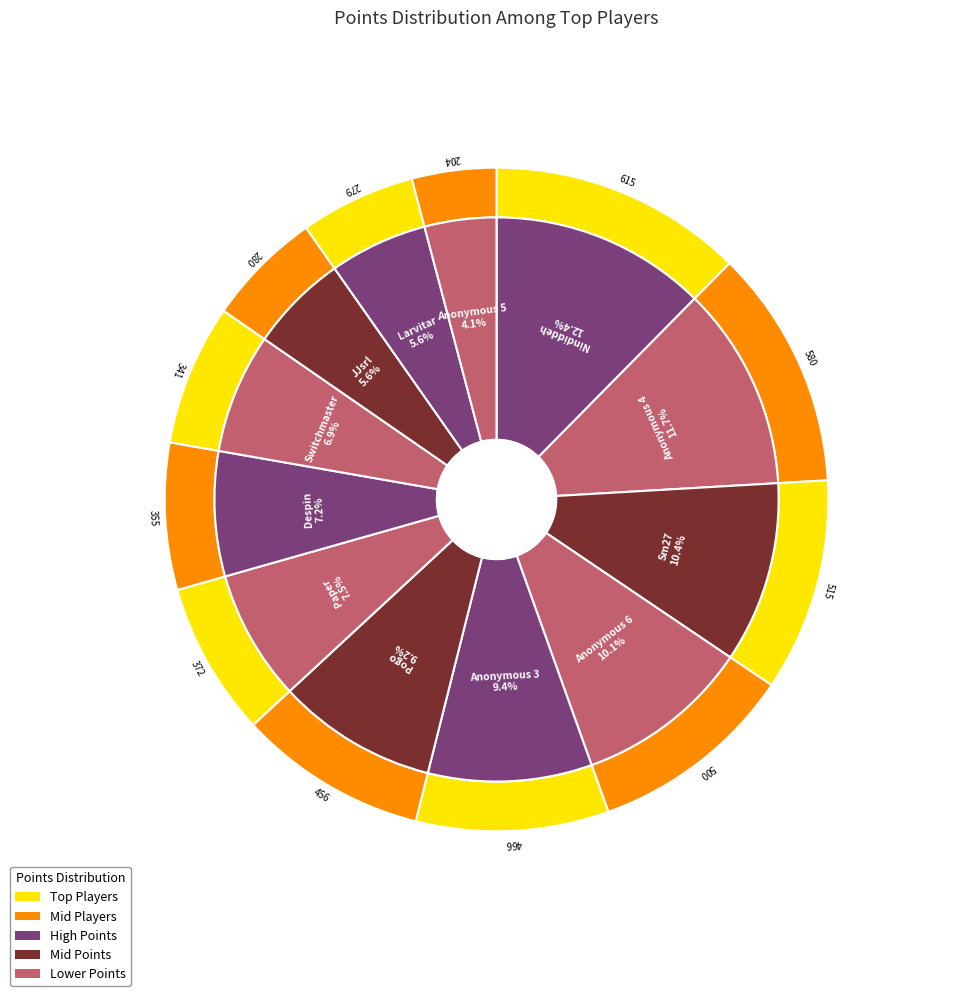

Is there any slice that represents more than half of the pie?

No